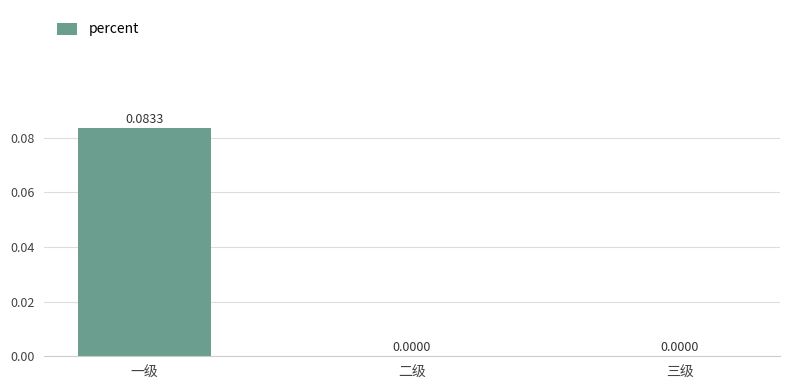

Between 一级 and 二级, which is larger?

一级